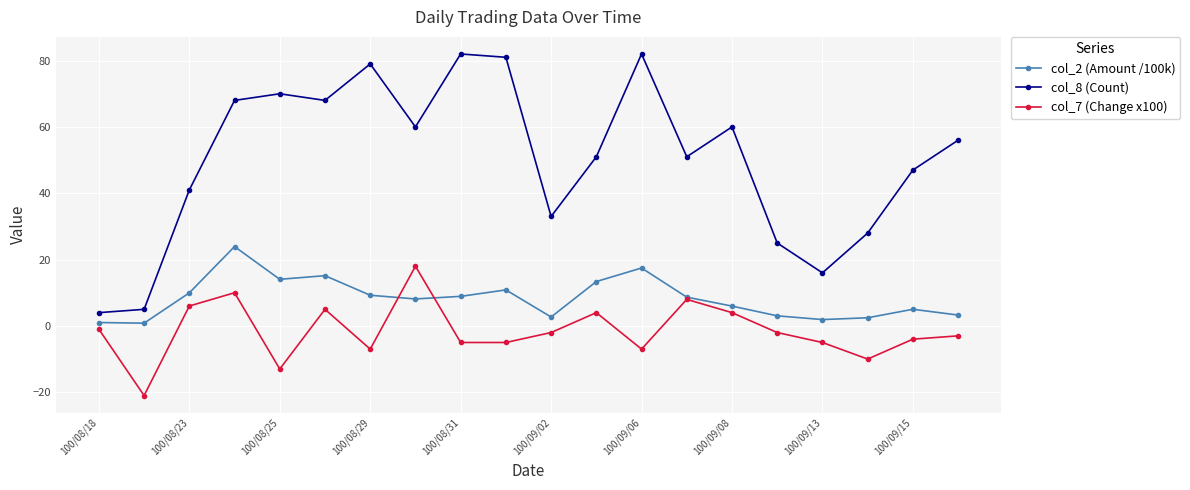

How many categories are shown in the chart?

20